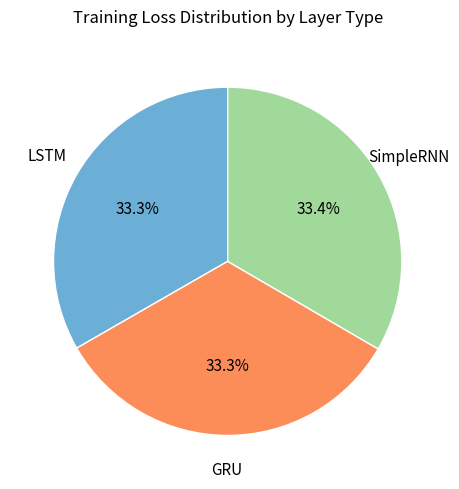

Is there a majority slice in this chart?

No